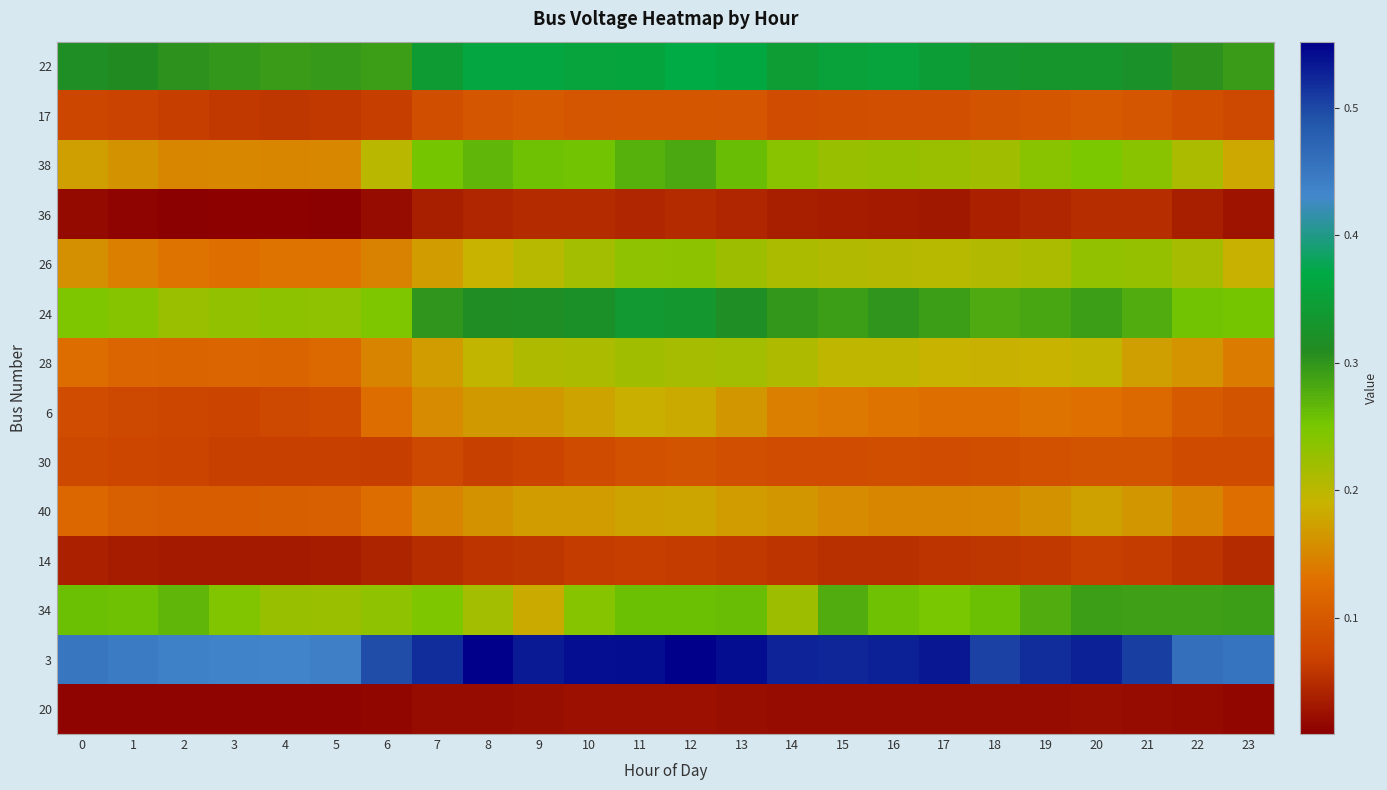

What is the total value across all series at 14?

2.6